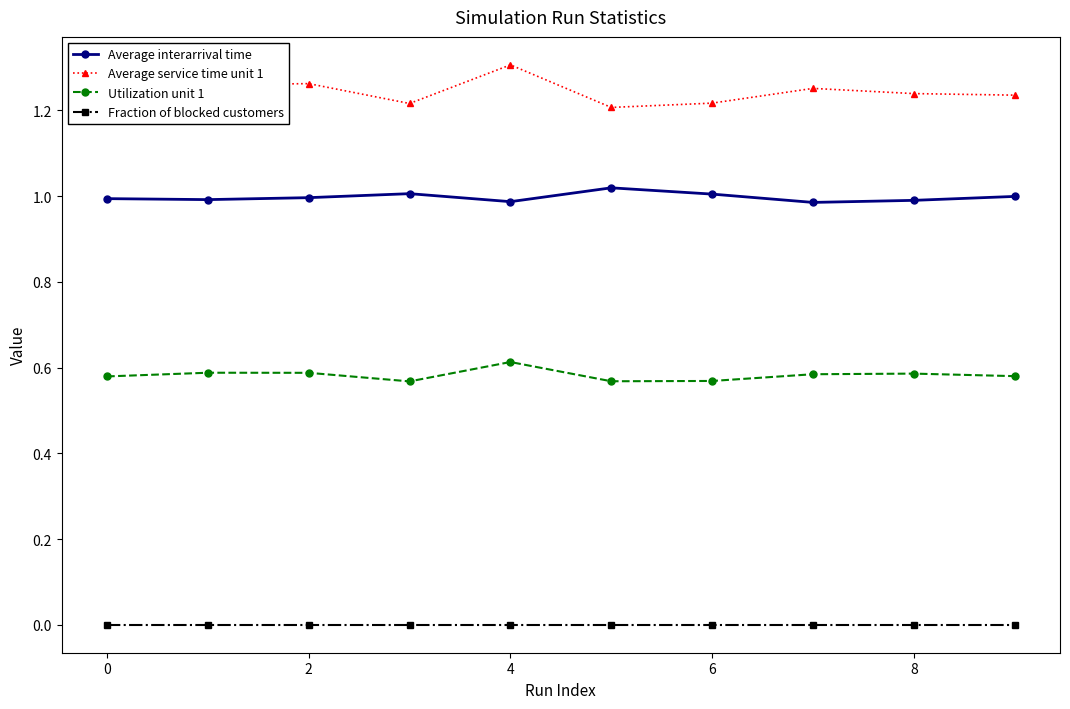

True or false: Fraction of blocked customers and Utilization unit 1 intersect in this chart.

False